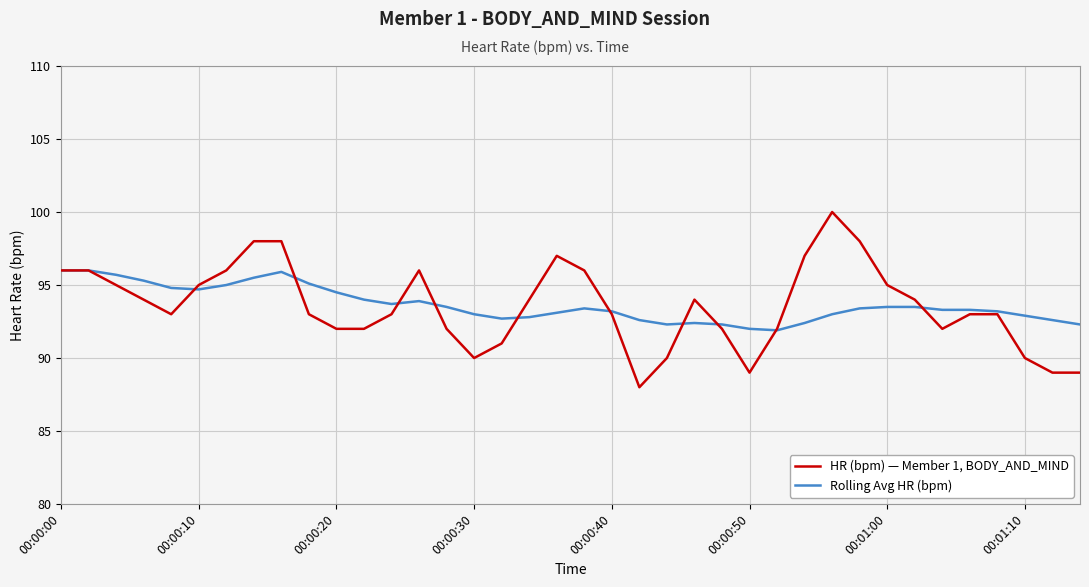

After their last crossing, which series has the higher values: Rolling Avg HR (bpm) or HR (bpm) — Member 1, BODY_AND_MIND?

Rolling Avg HR (bpm)